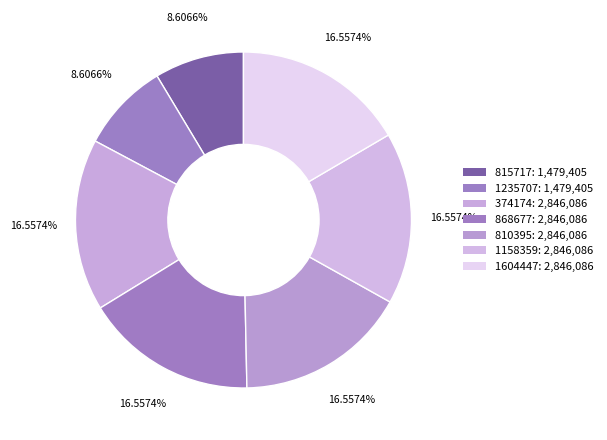

Count the number of slices in the pie.

7